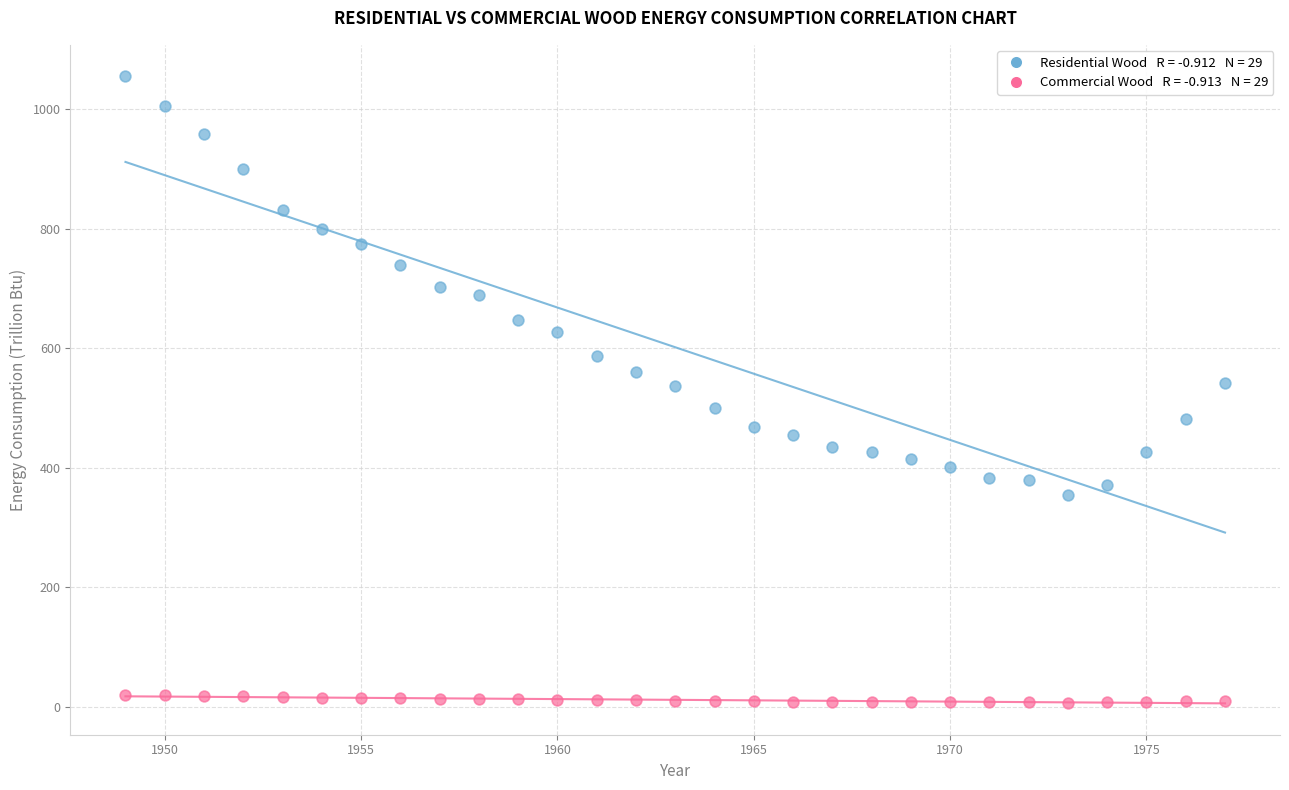

Across all data points, what is the range of X values (max minus min)?

28.0